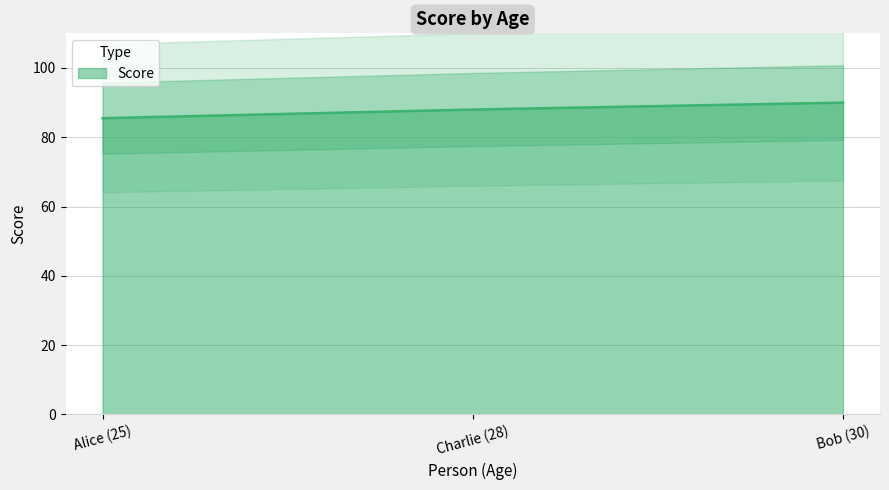

Where does the data first go above 88?

Bob (30)